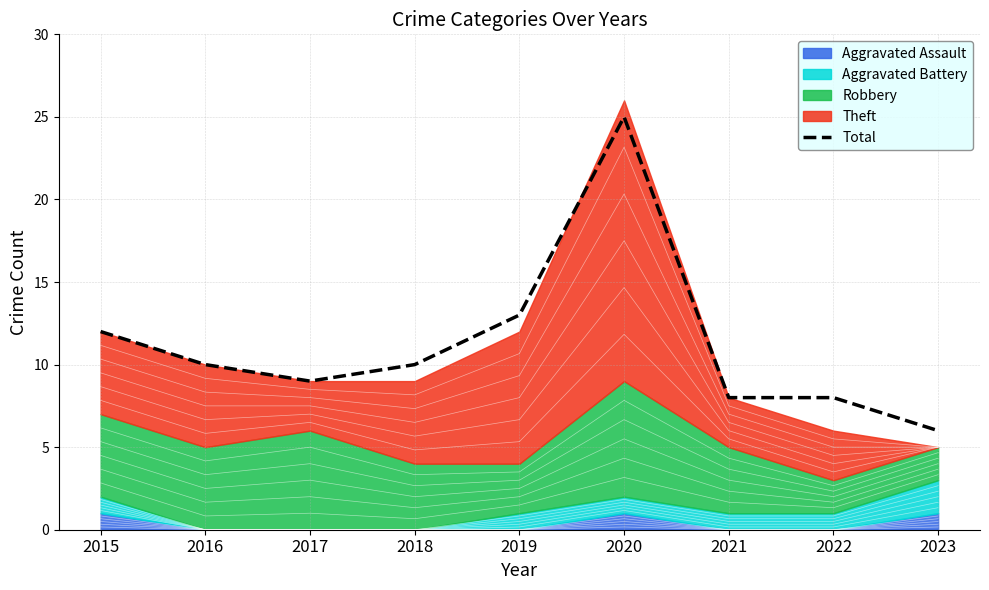

What is the change in value from 2015 to 2016?

-2